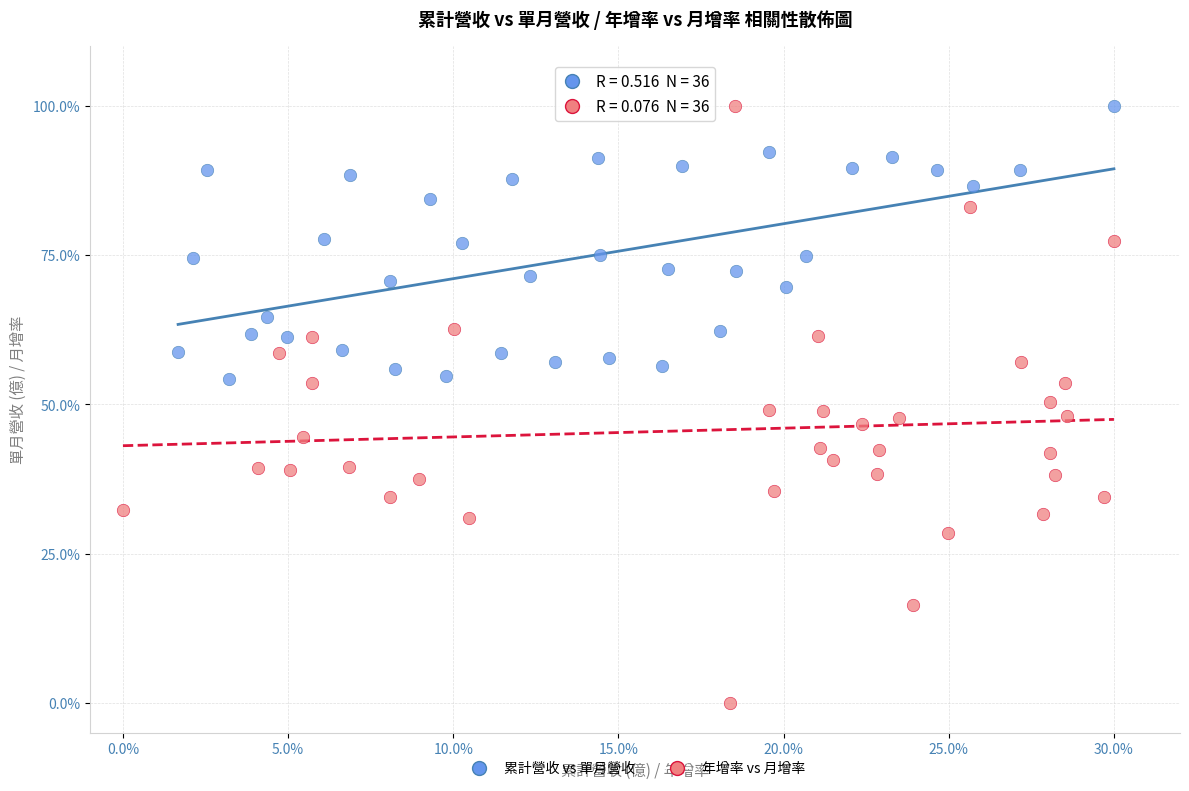

What are all the series names shown in the legend?

累計營收 vs 單月營收, 年增率 vs 月增率